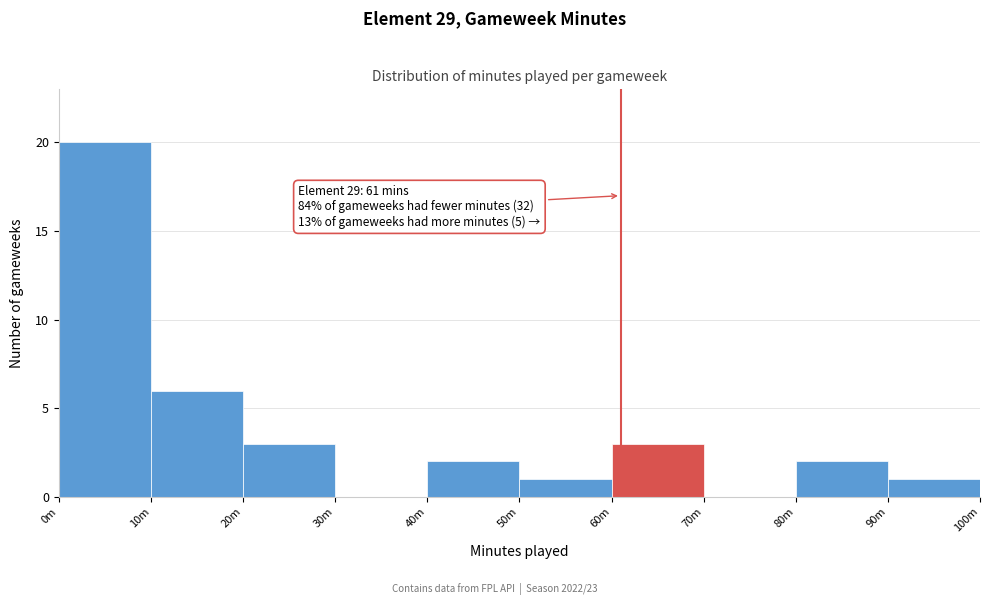

Reading left to right, extract all data points from this chart.

0m=20	10m=6	20m=3	30m=0	40m=2	50m=1	60m=3	70m=0	80m=2	90m=1